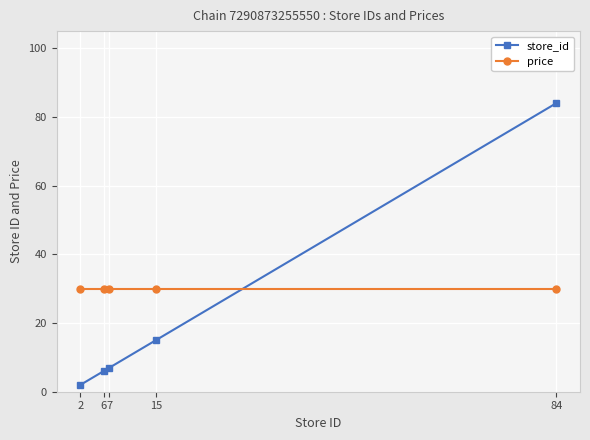

Which series has the widest spread of values?

store_id